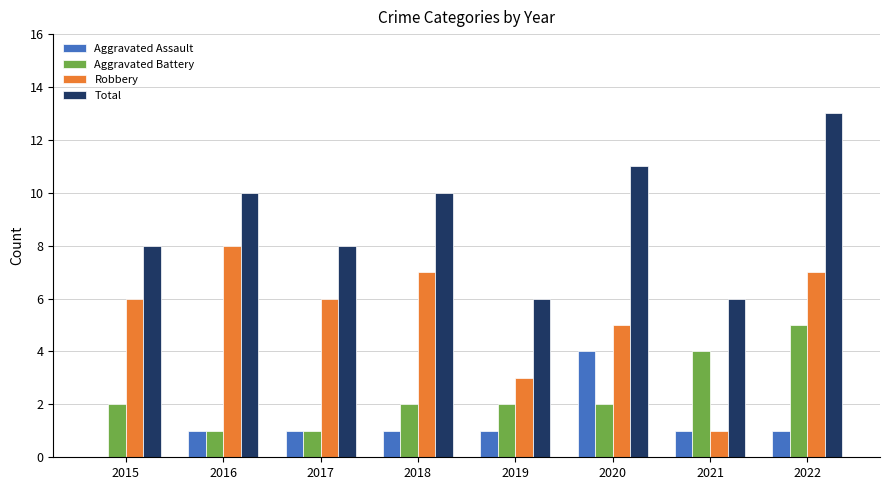

What is the sum of all Aggravated Battery values?

19